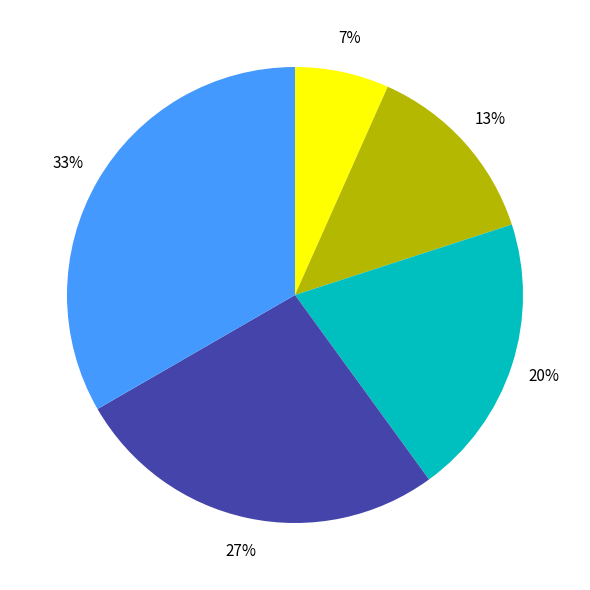

Does any single category account for the majority?

No